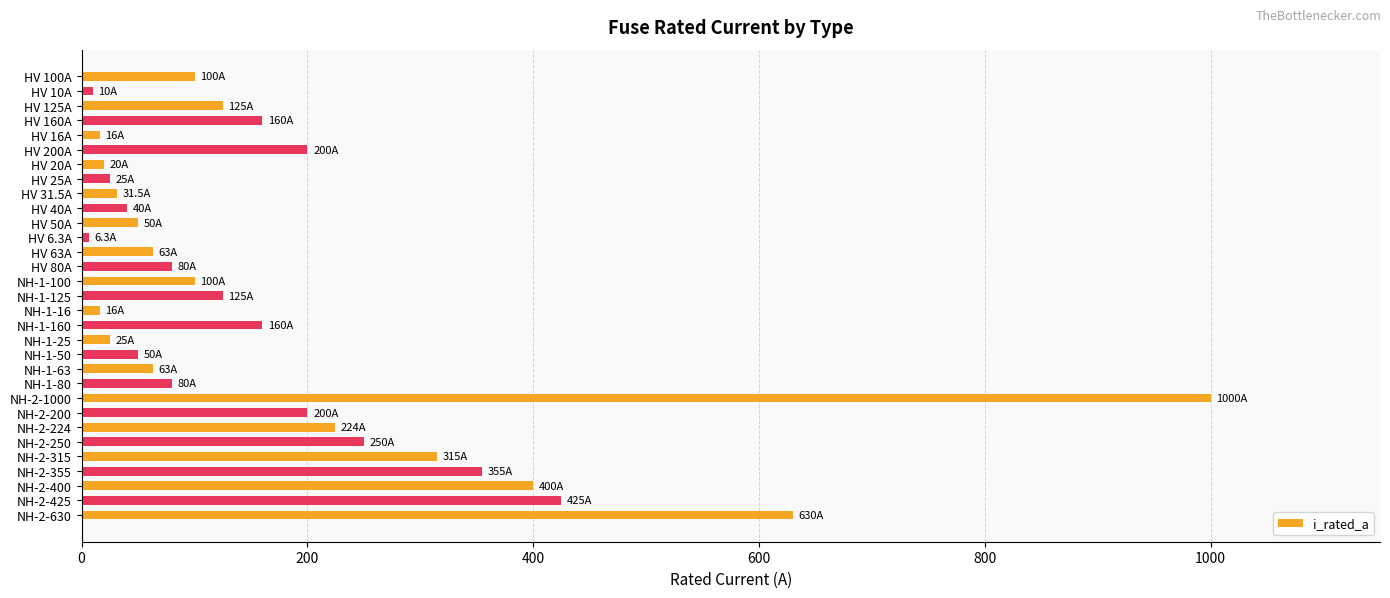

What is the minimum value shown in the chart?

6.3